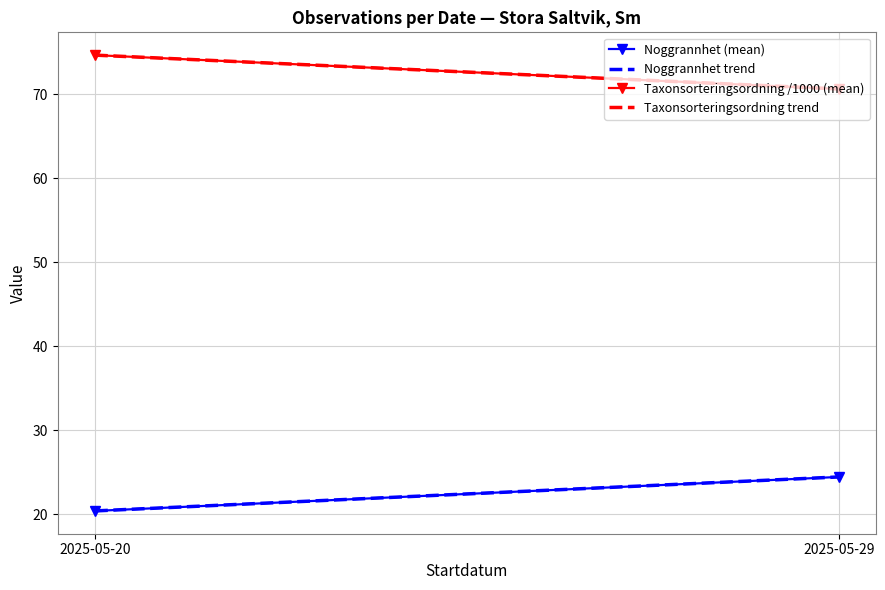

Which category has the lowest value across all series?

2025-05-20